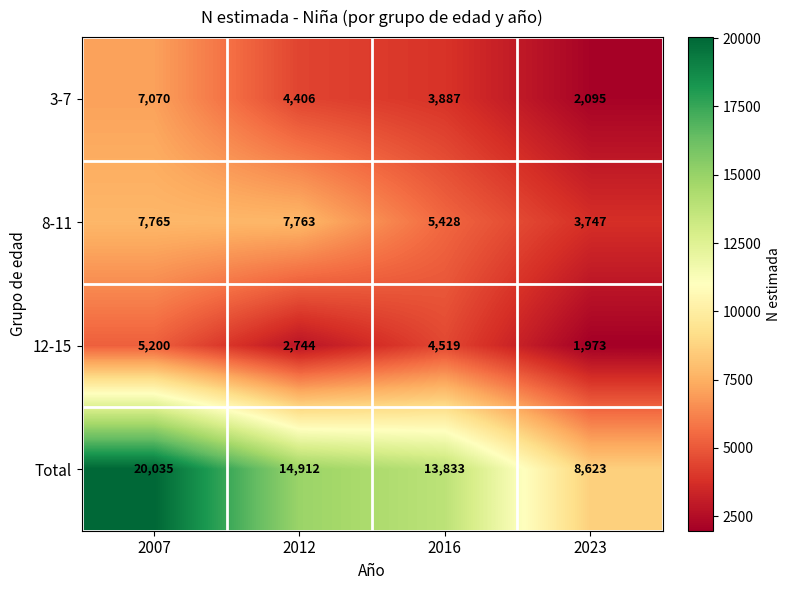

What value does the Total series have at 2007?

20035